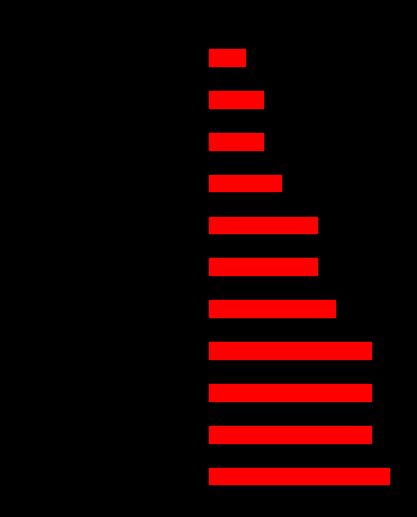

True or false: Red has a value of 416 at 0.

False